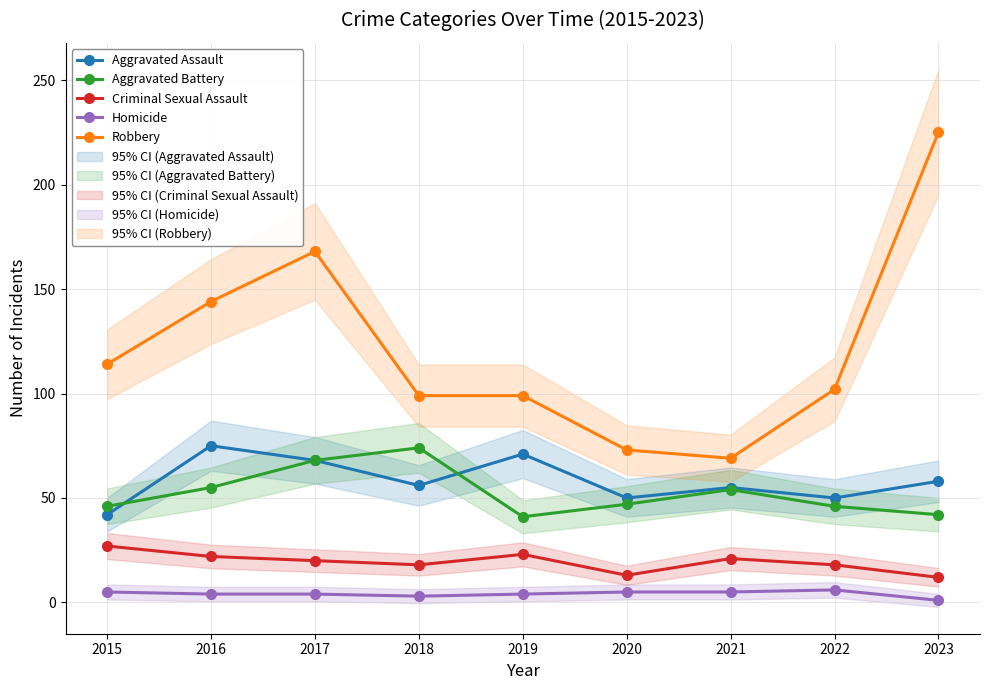

Which series has the largest range (max minus min)?

Robbery